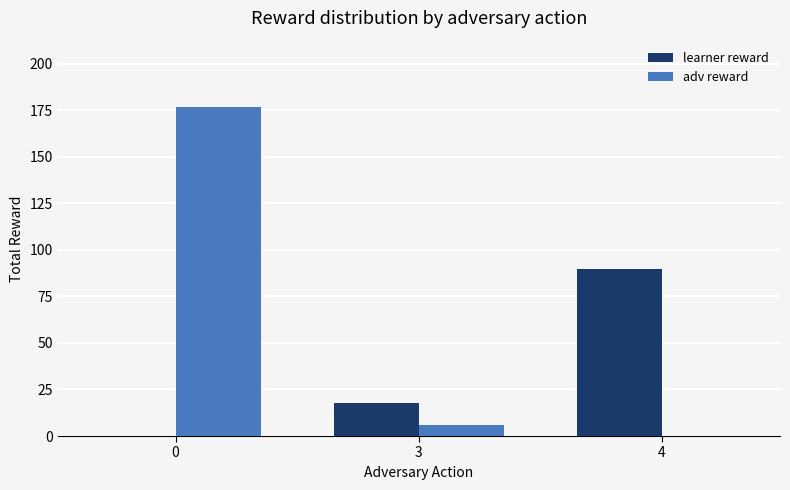

The value of learner reward at 4 is 90. True or false?

True